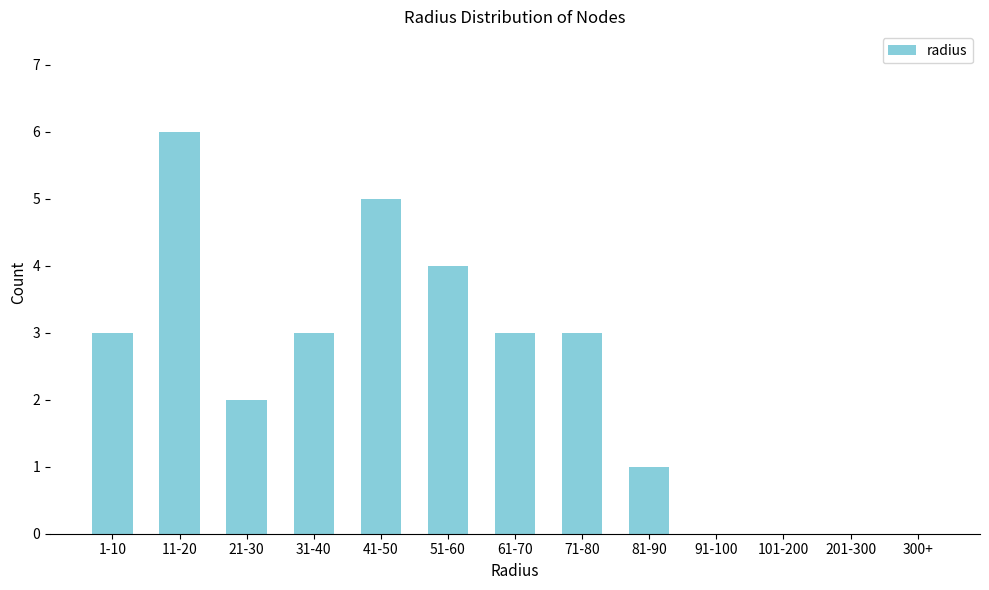

Reading left to right, what are all the values shown in this chart?

1-10=3	11-20=6	21-30=2	31-40=3	41-50=5	51-60=4	61-70=3	71-80=3	81-90=1	91-100=0	101-200=0	201-300=0	300+=0